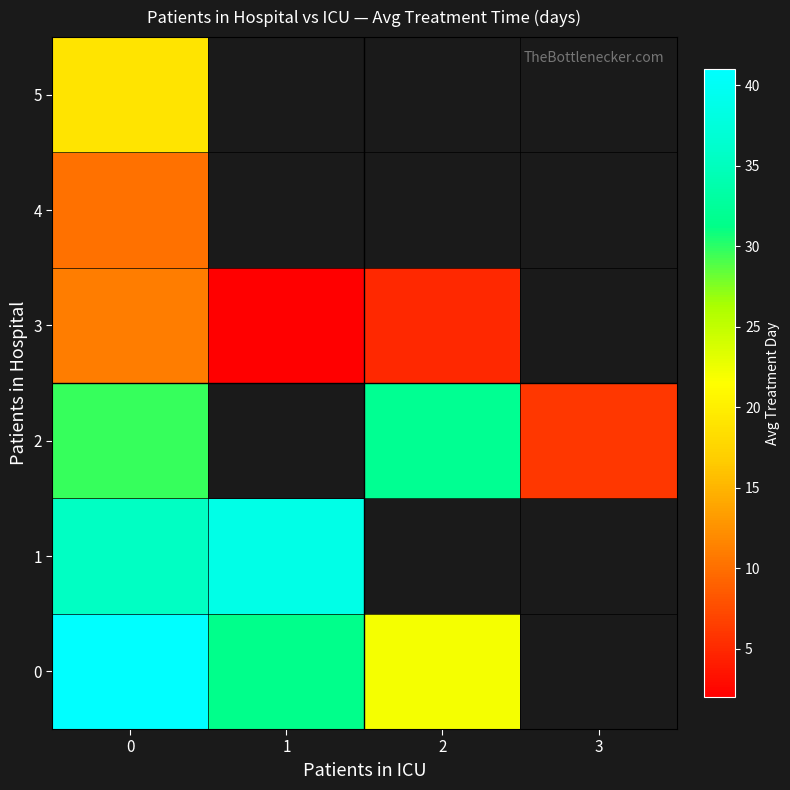

List the series in order of their peak value, lowest first.

4, 3, 5, 2, 1, 0